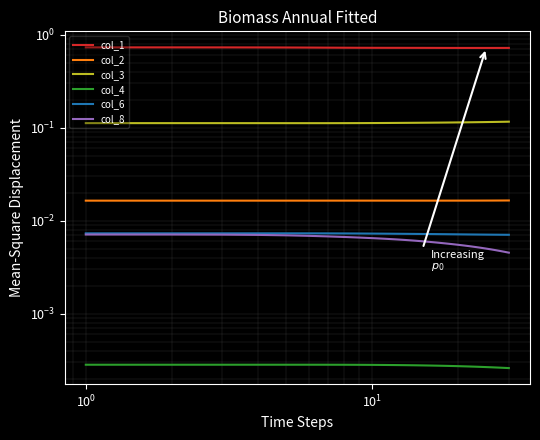

True or false: col_4 and col_6 cross at least once.

False